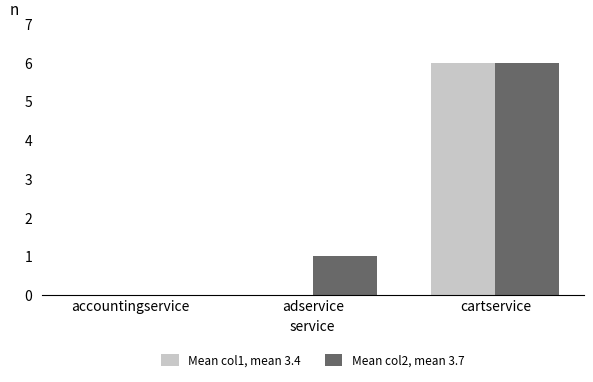

How many series are shown in this chart?

2